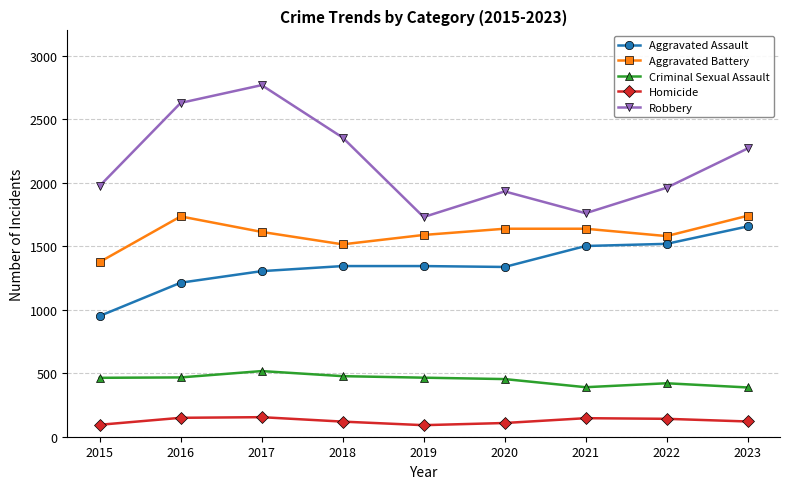

Which series has the largest total across all categories?

Robbery